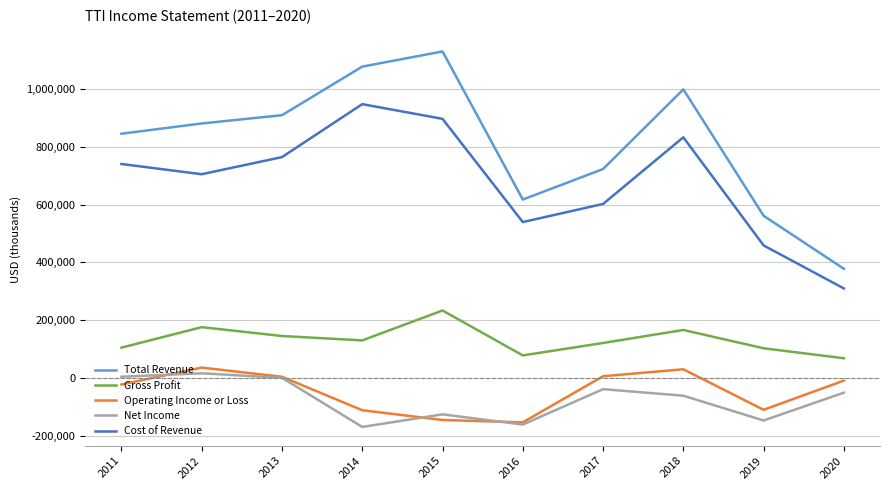

What is the minimum value for Operating Income or Loss?

-153800